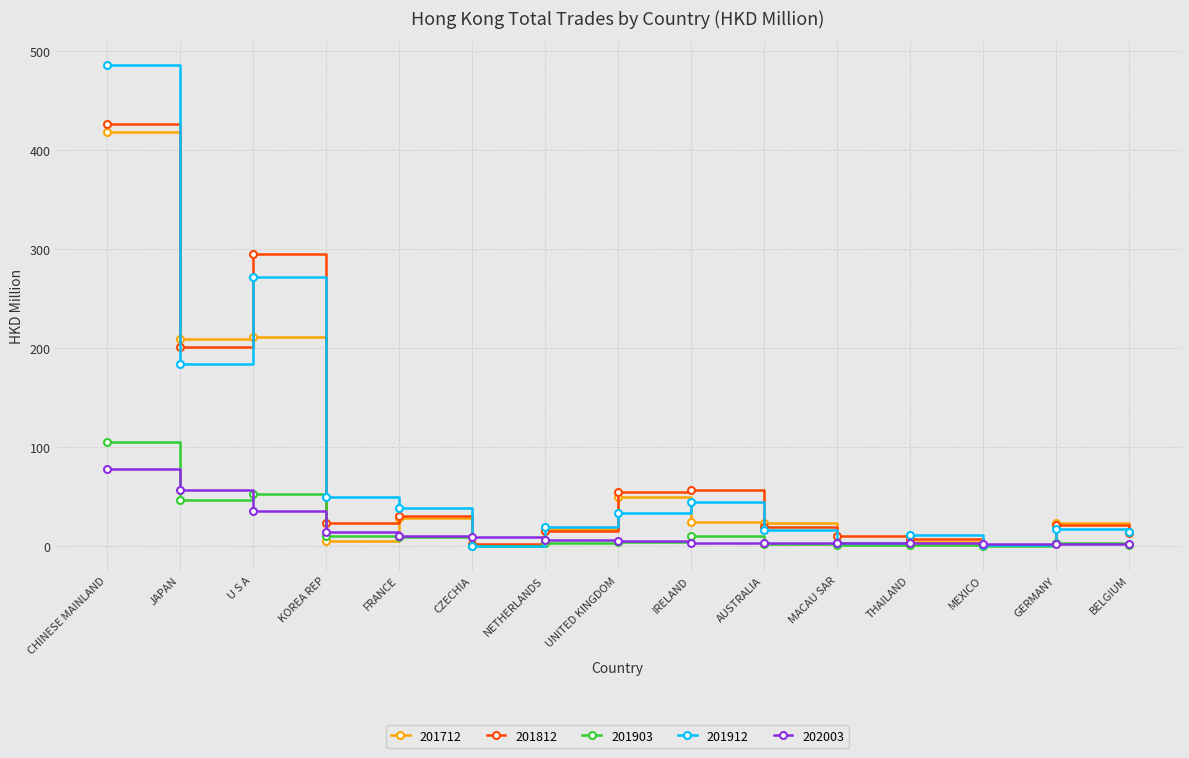

Rank the series by their maximum value, from lowest to highest.

202003, 201903, 201712, 201812, 201912